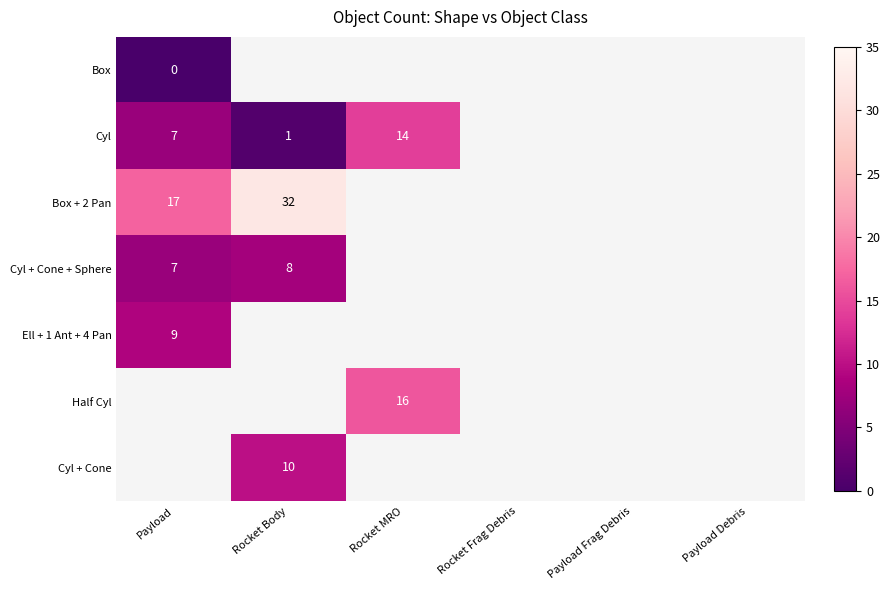

At which label is Box closest to 0?

Payload